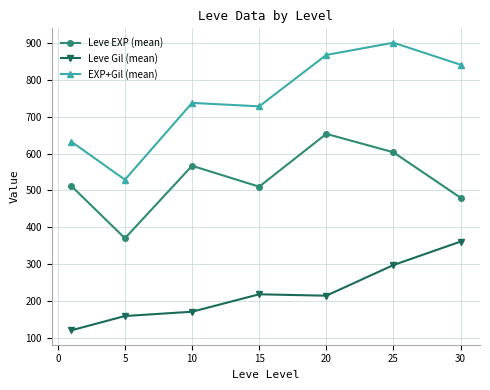

Which series has the widest spread of values?

EXP+Gil (mean)